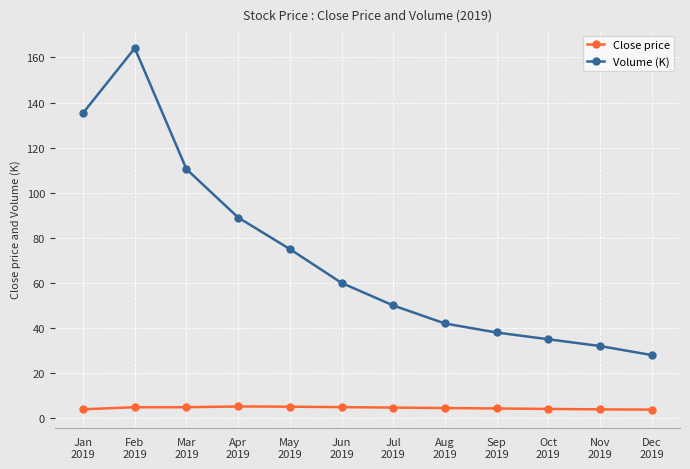

True or false: Volume (K) and Close price cross at least once.

False